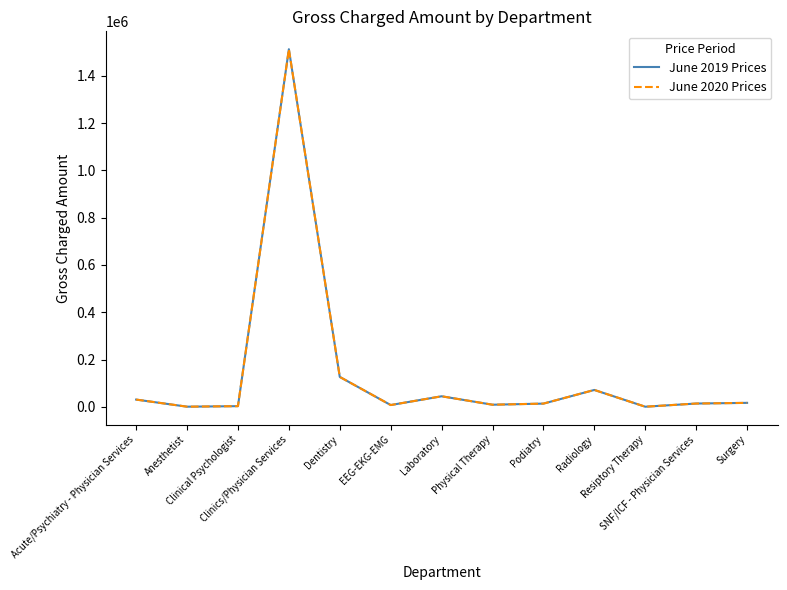

In June 2019 Prices, how many points are higher than both neighbors (excluding endpoints)?

3